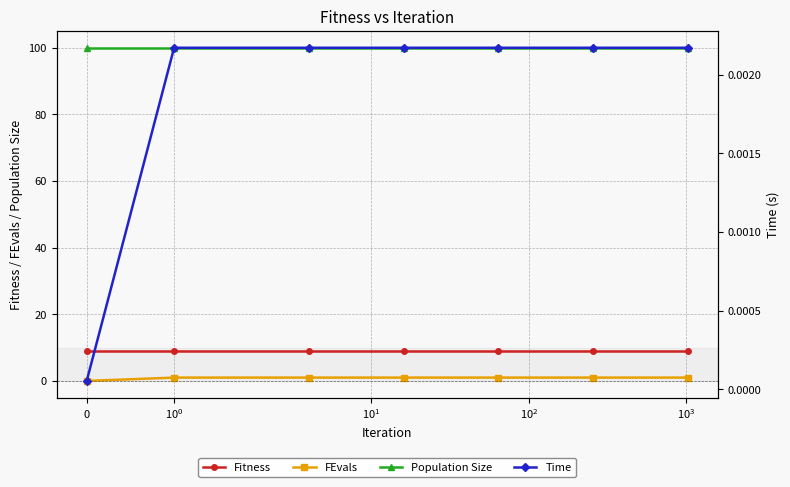

Which series ends up on top after the final intersection of Time and FEvals?

FEvals